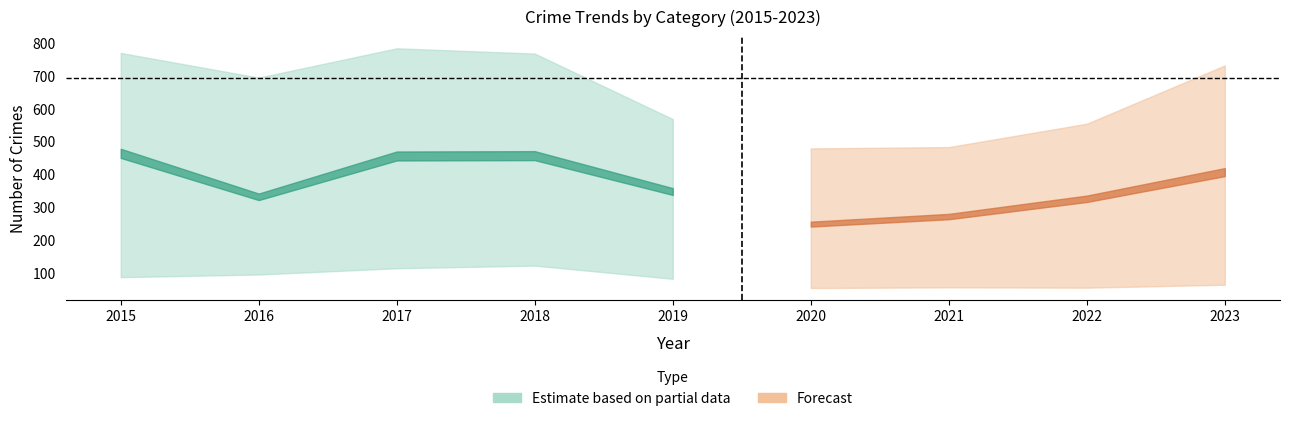

At which category does Burglary reach its first local peak?

2018